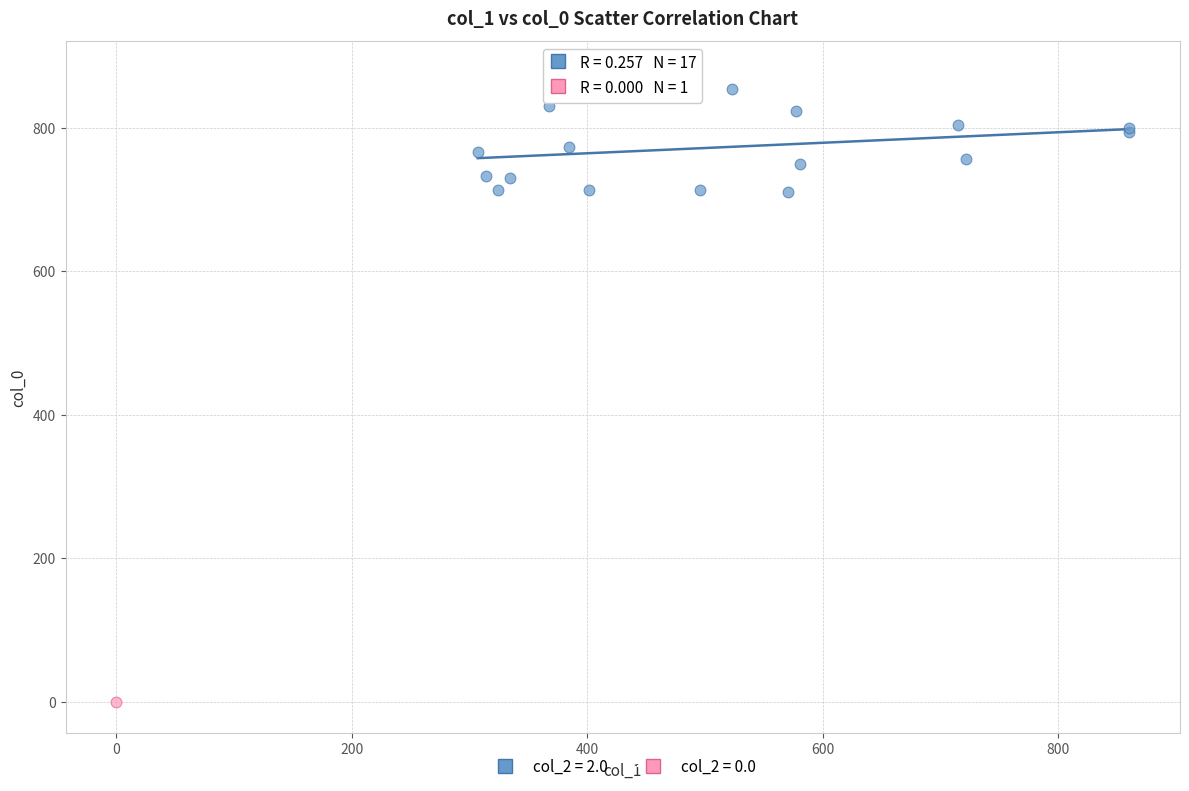

Which series reaches the minimum Y coordinate?

col_2 = 0.0